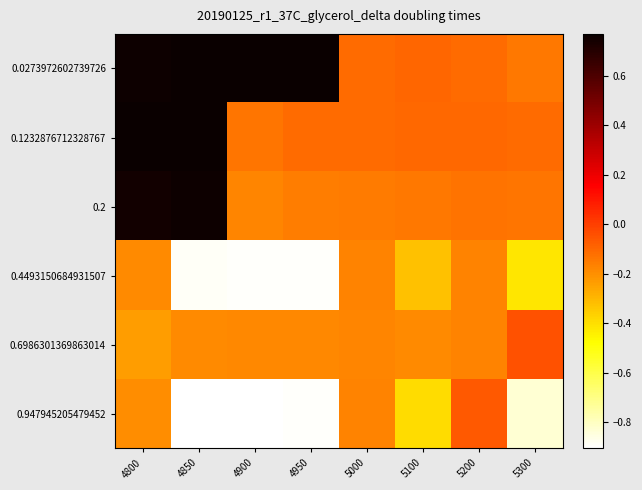

Reading left to right, extract all data points from this chart.

0.0273972602739726: 4800=0.8	4850=0.8	4900=0.8	4950=0.8	5000=-0.1	5100=-0.1	5200=-0.1	5300=-0.1
0.1232876712328767: 4800=0.8	4850=0.8	4900=-0.1	4950=-0.1	5000=-0.1	5100=-0.1	5200=-0.1	5300=-0.1
0.2: 4800=0.7	4850=0.8	4900=-0.2	4950=-0.2	5000=-0.1	5100=-0.1	5200=-0.1	5300=-0.1
0.4493150684931507: 4800=-0.2	4850=-0.9	4900=-0.9	4950=-0.9	5000=-0.2	5100=-0.3	5200=-0.2	5300=-0.4
0.6986301369863014: 4800=-0.2	4850=-0.2	4900=-0.2	4950=-0.2	5000=-0.2	5100=-0.2	5200=-0.2	5300=-0.0
0.947945205479452: 4800=-0.2	4850=-0.9	4900=-0.9	4950=-0.9	5000=-0.2	5100=-0.4	5200=-0.1	5300=-0.8